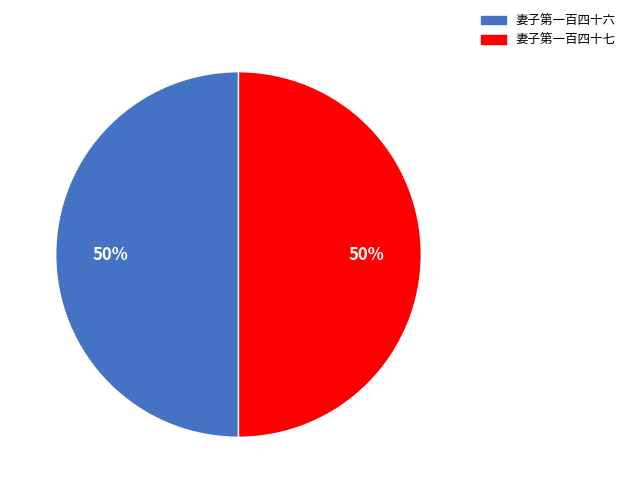

Is it true that 妻子第一百四十七 is 39% of the pie?

False